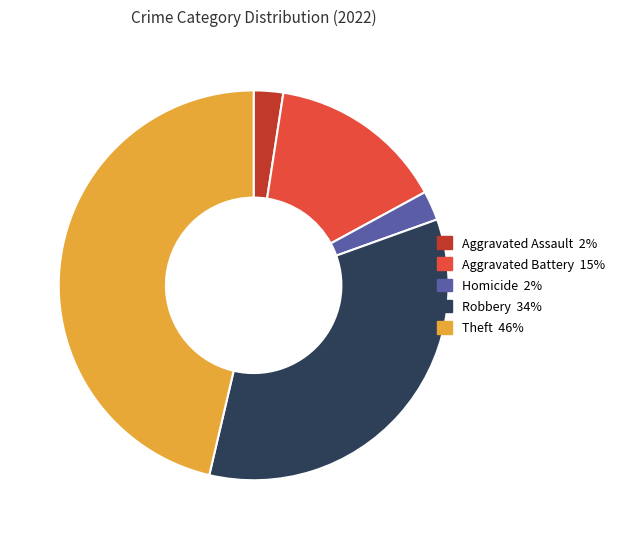

Is there any slice that represents more than half of the pie?

No